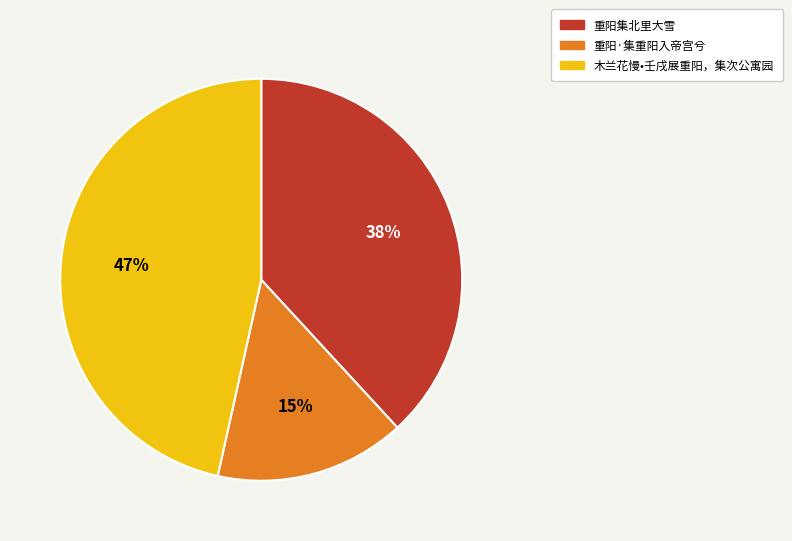

Is 木兰花慢•壬戌展重阳，集次公寓园 the majority of the pie?

No